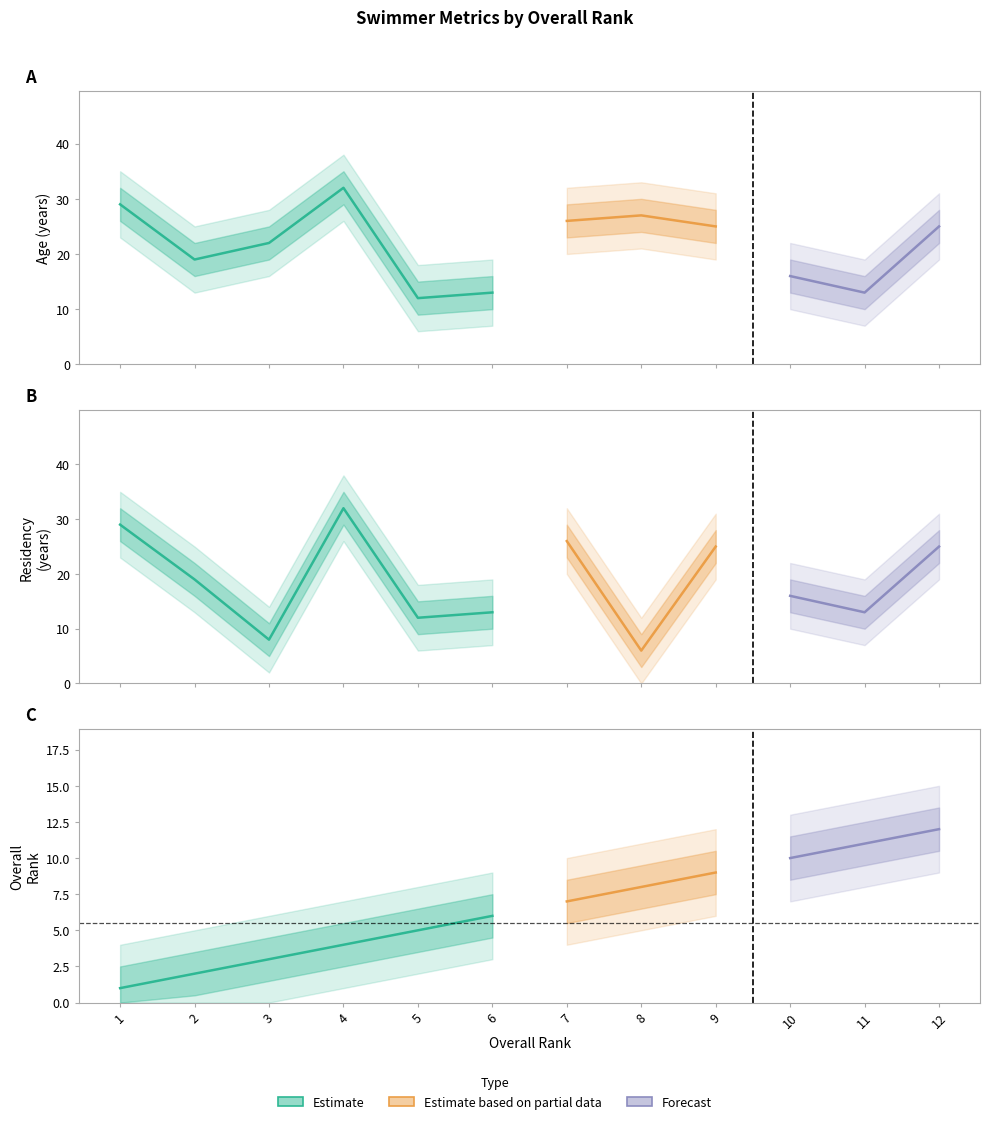

List the labels in order of value, largest first.

4, 1, 3, 2, 6, 5